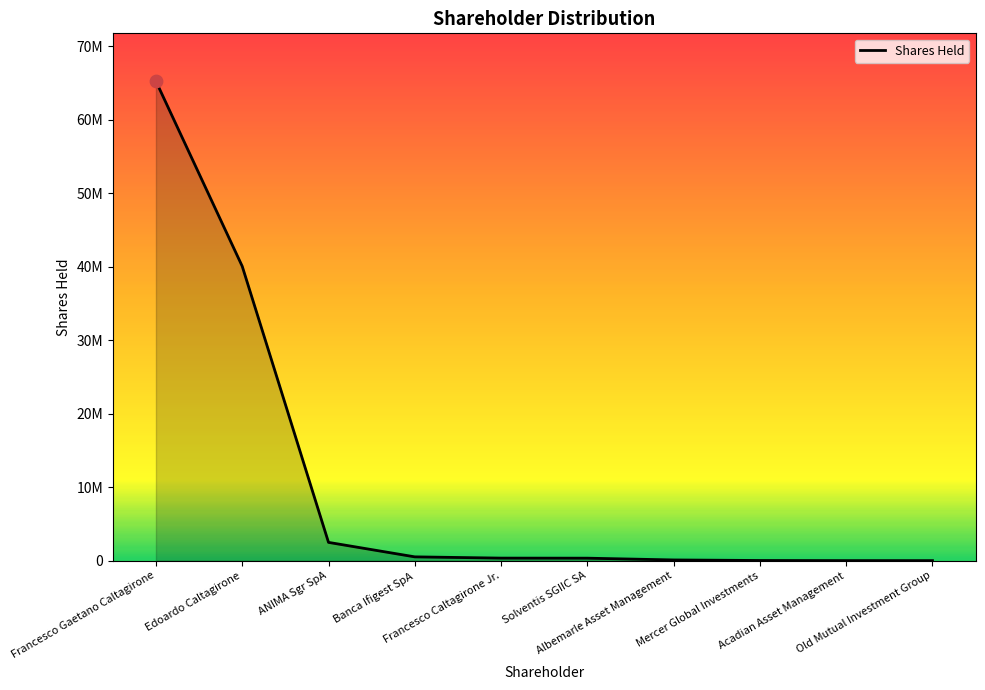

Which has a higher value, Banca Ifigest SpA or Edoardo Caltagirone?

Edoardo Caltagirone